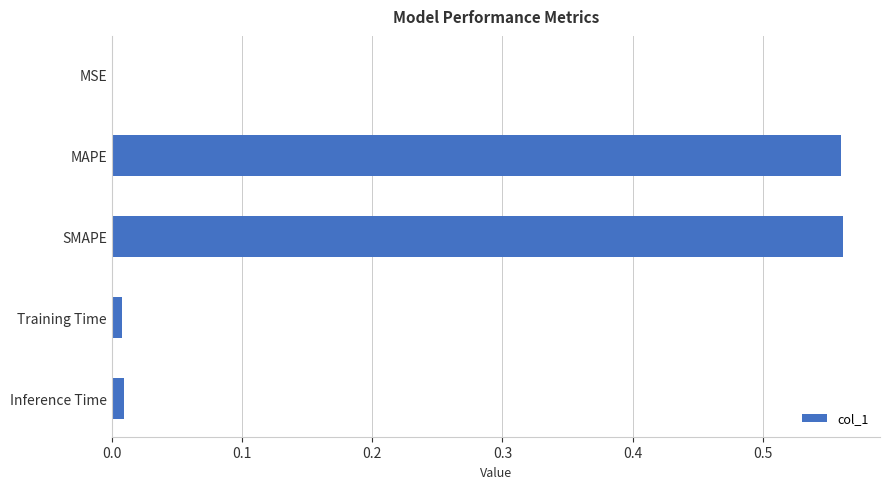

What is the sum of all values?

1.1